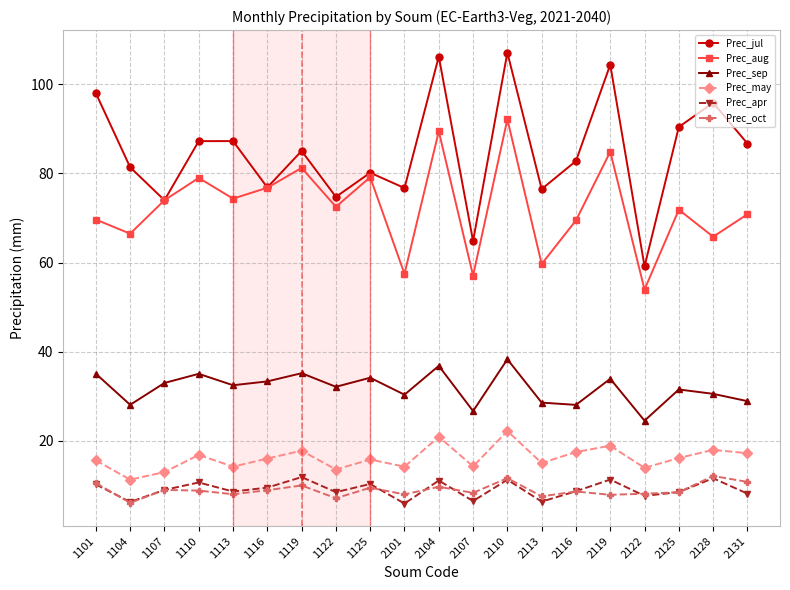

How many lines are shown in the chart?

6